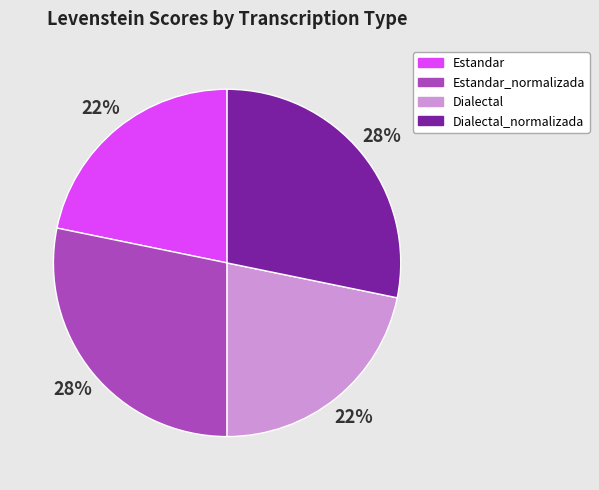

Is there a majority slice in this chart?

No